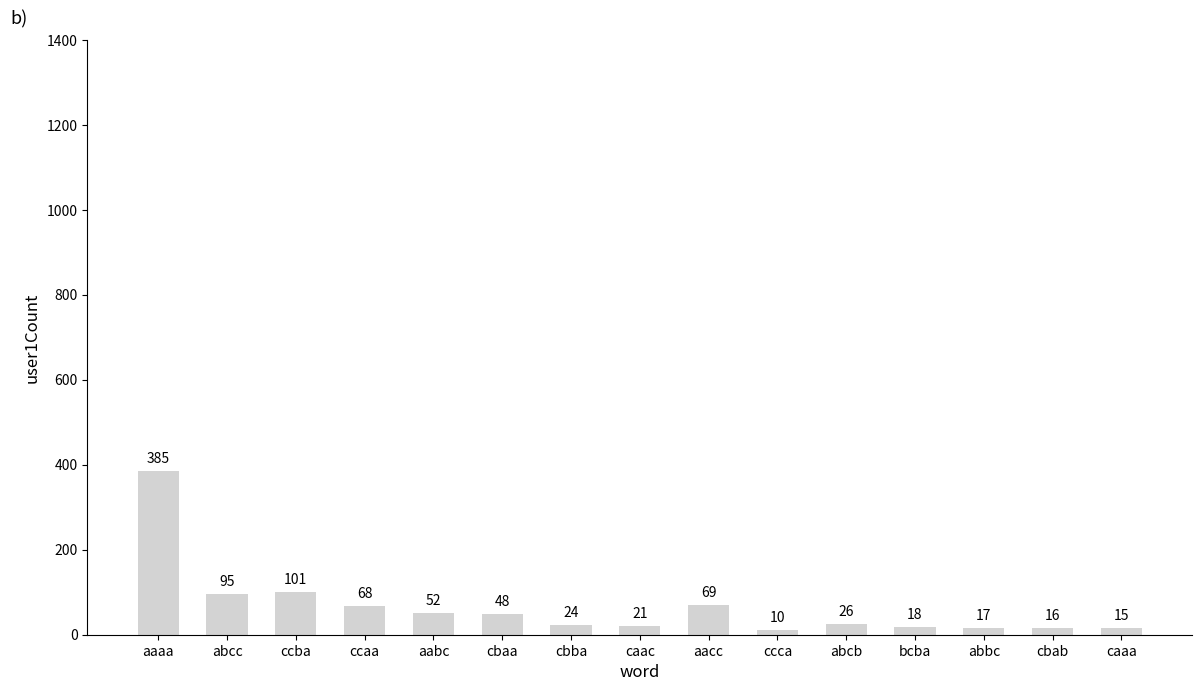

Which category has the highest value across all series?

aaaa